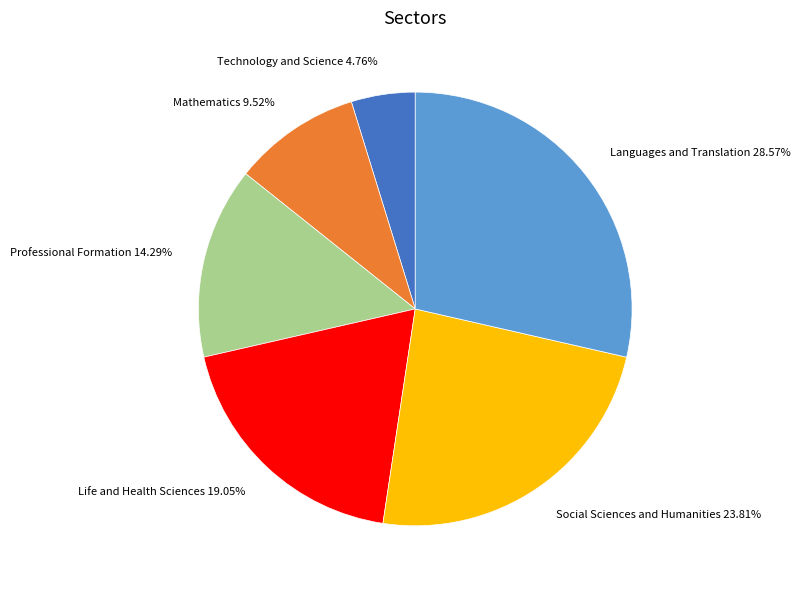

To the nearest percent, what percentage of the pie is Life and Health Sciences?

19%